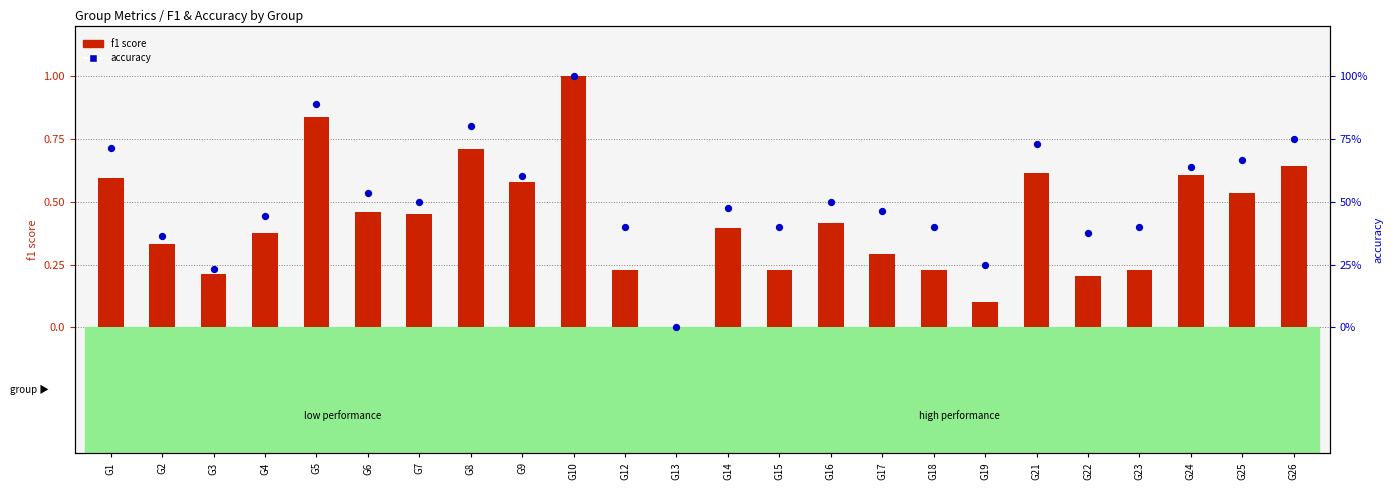

At which category is the sum across all series the highest?

G10